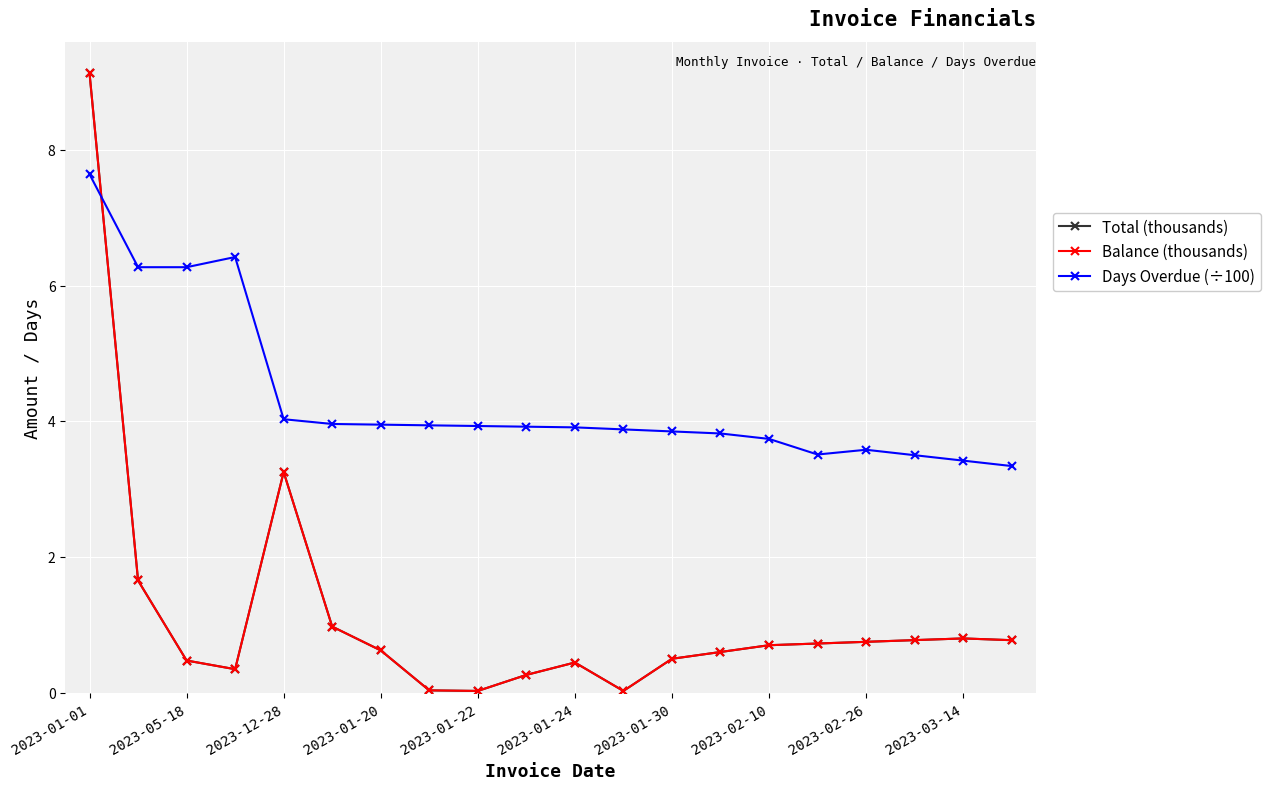

Does the chart have visible grid lines?

Yes